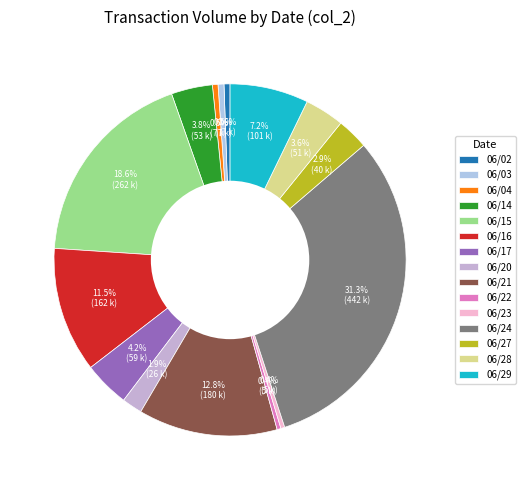

Does 06/23 represent more than half of the total?

No